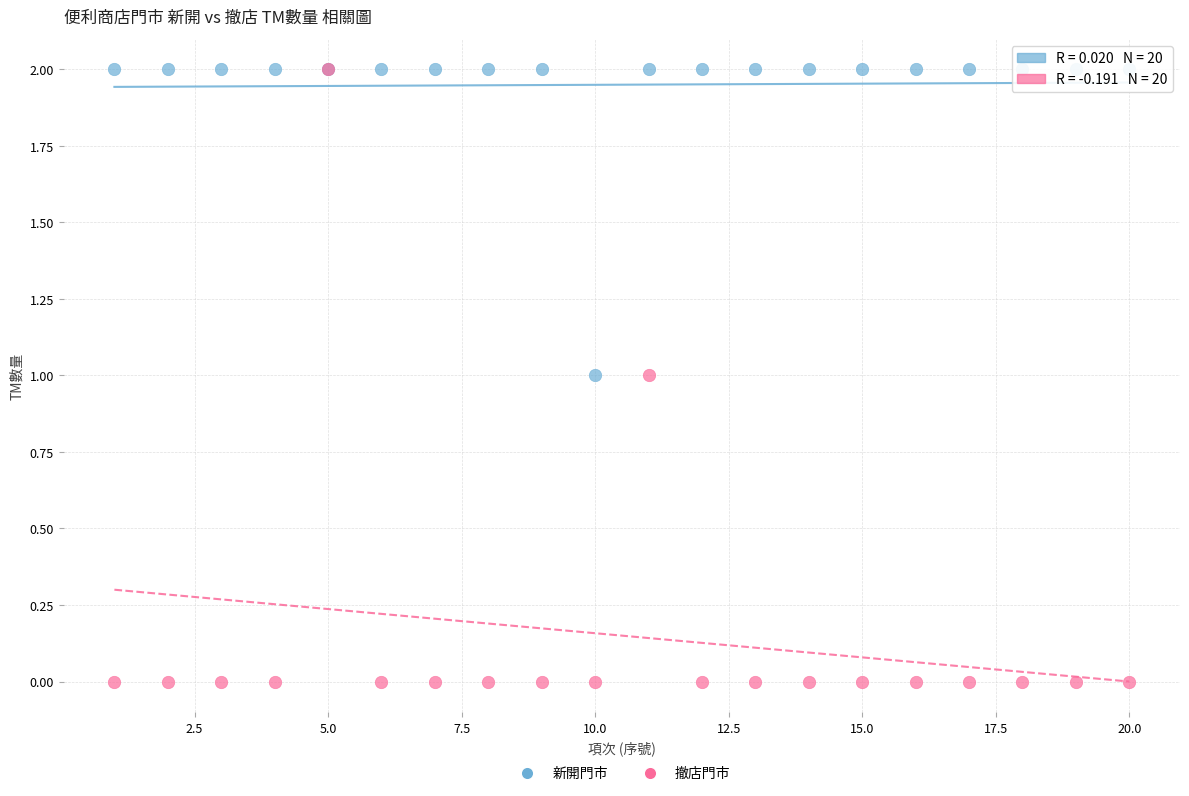

Which series contains the lowest Y value?

撤店門市